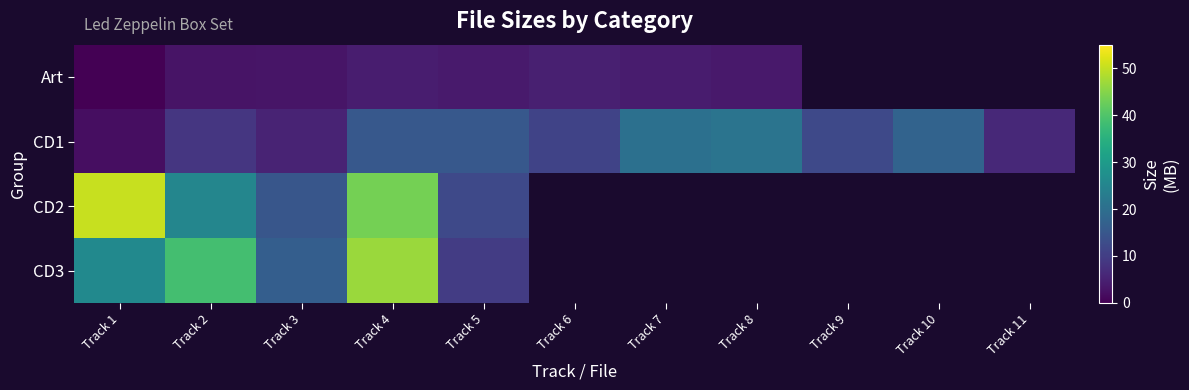

At which category is the sum across all series the highest?

Track 4